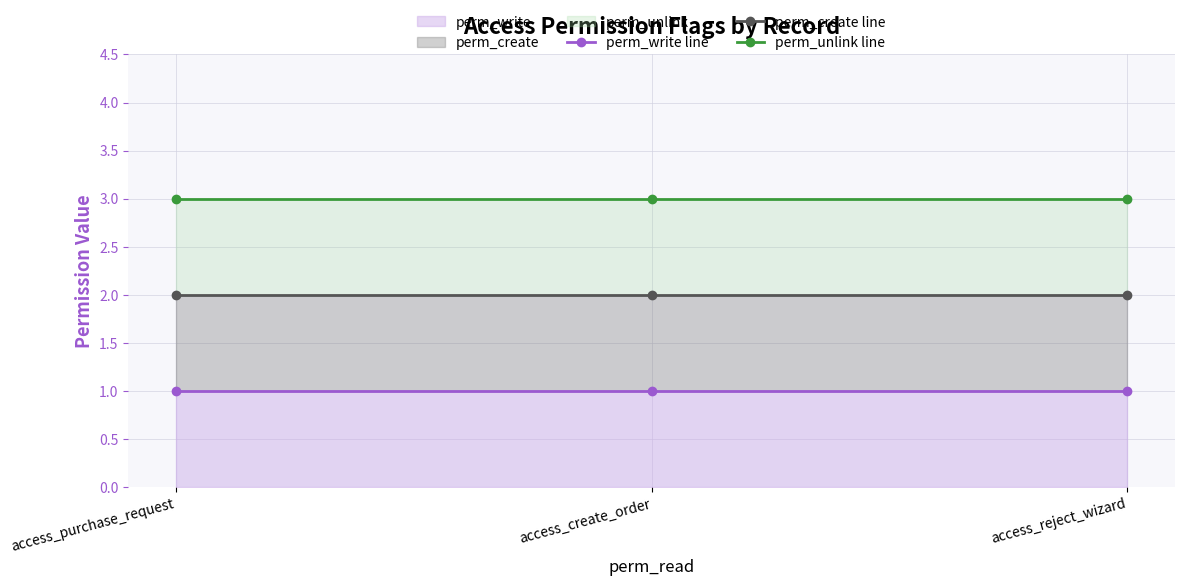

The perm_write (line) series shows 1 at access_create_order. True or false?

True